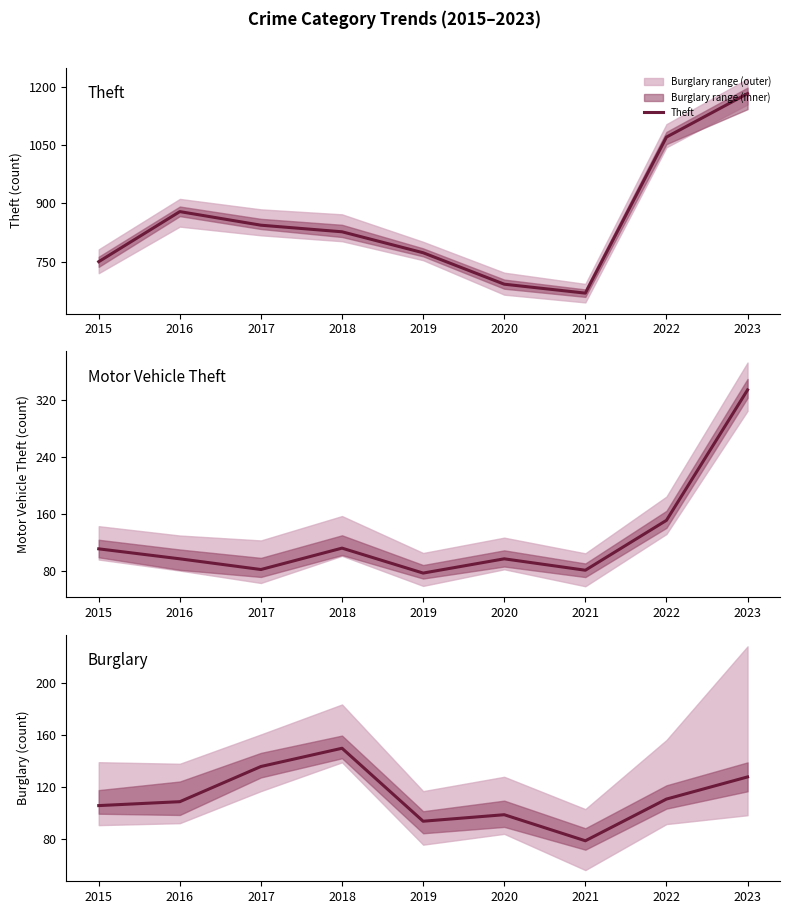

What is the difference between the maximum and second lowest values in the Theft series?

491